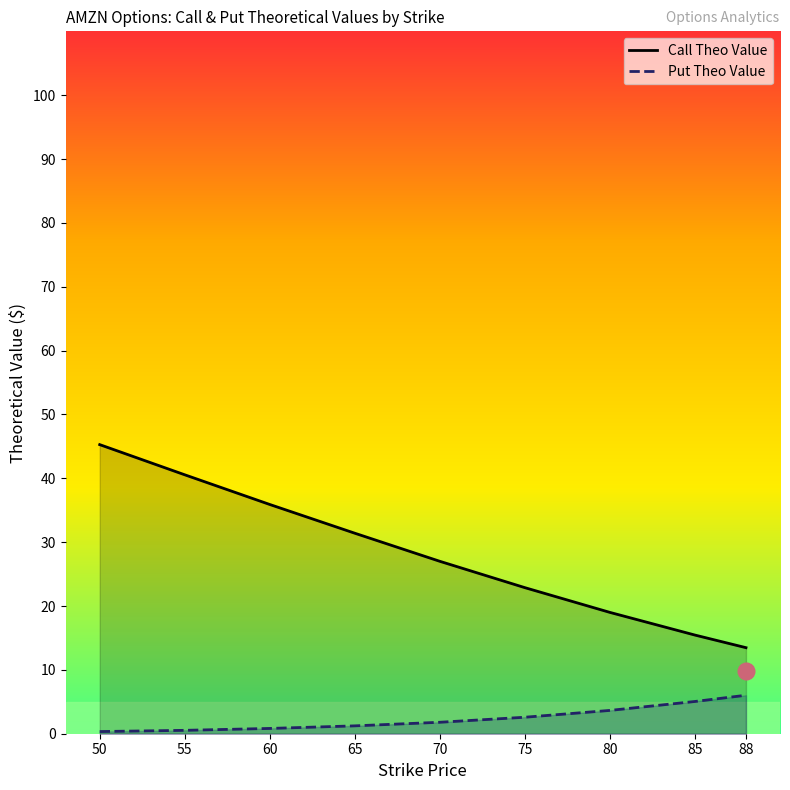

Does the chart have visible grid lines?

No